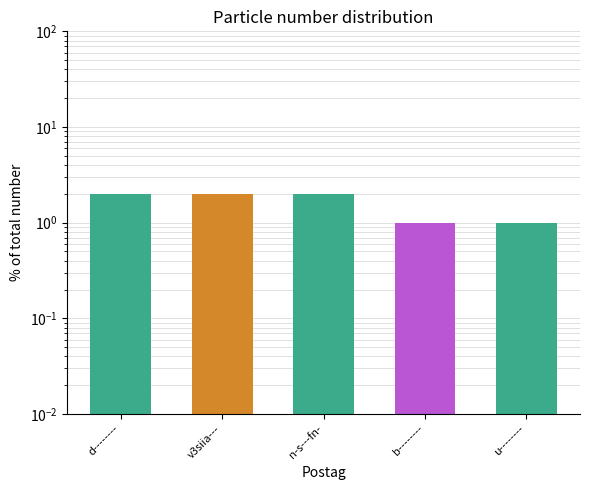

List the labels in order of value, largest first.

d--------, v3siia---, n-s---fn-, b--------, u--------